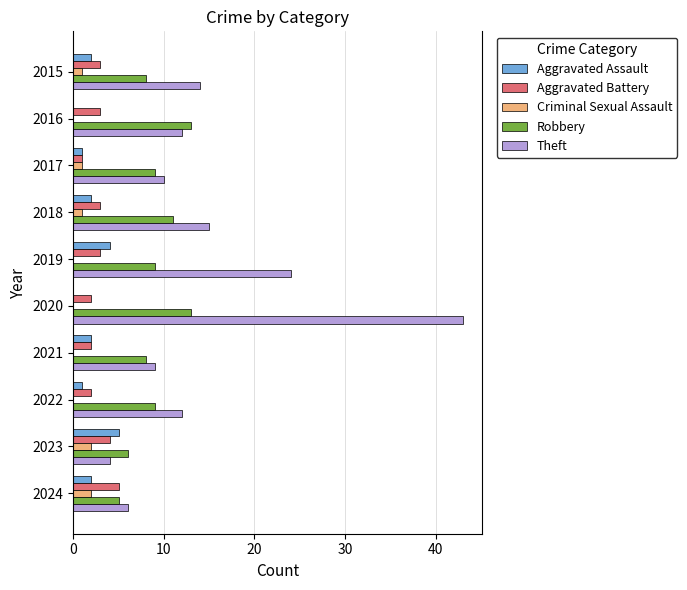

The Criminal Sexual Assault series shows 0 at 2019. True or false?

True